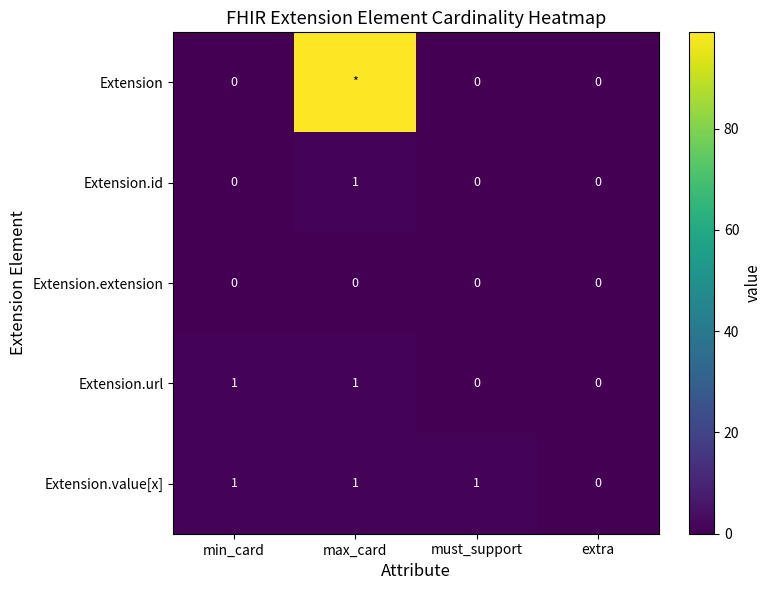

Where is Extension.value[x] nearest to the value 0?

extra